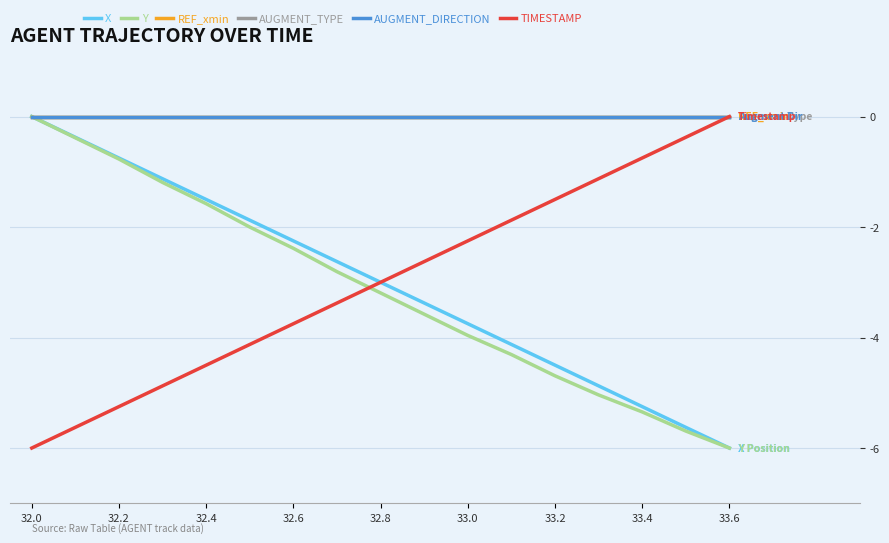

What is the label of the 4th point from the left?

32.6